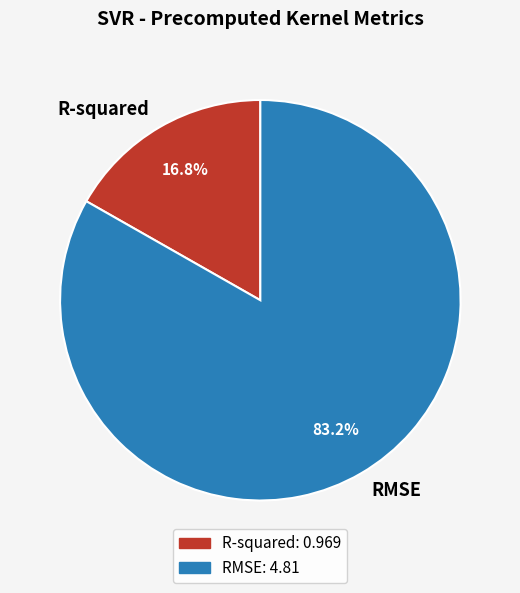

How many slices are in this pie chart?

2